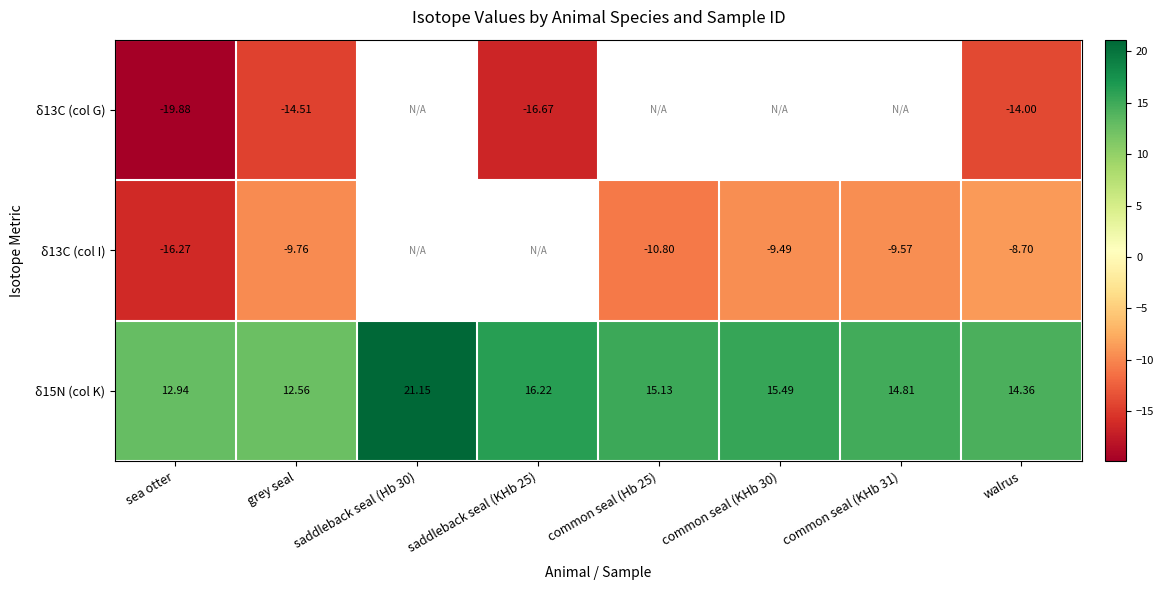

Which series has the largest total across all categories?

δ15N (col K)